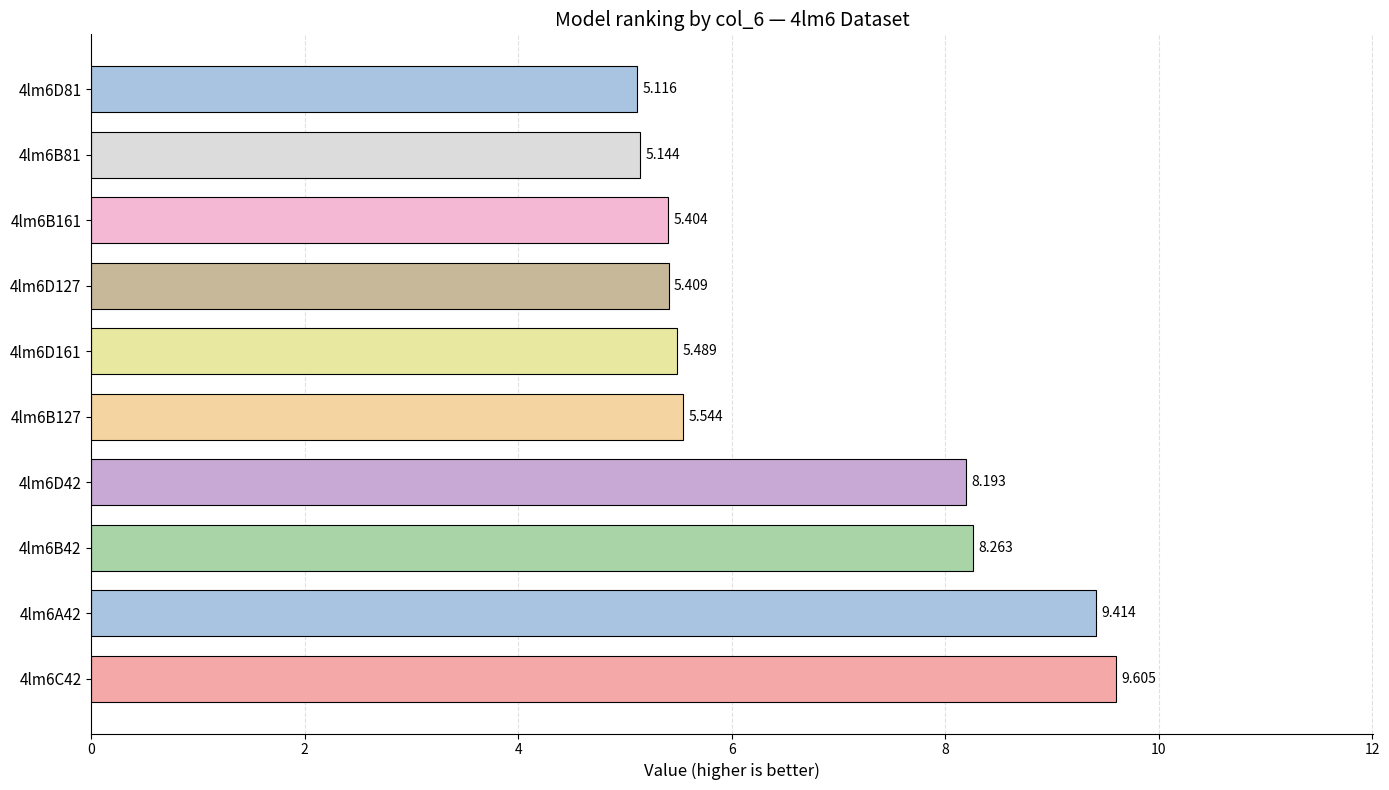

Are the bars horizontal?

Yes